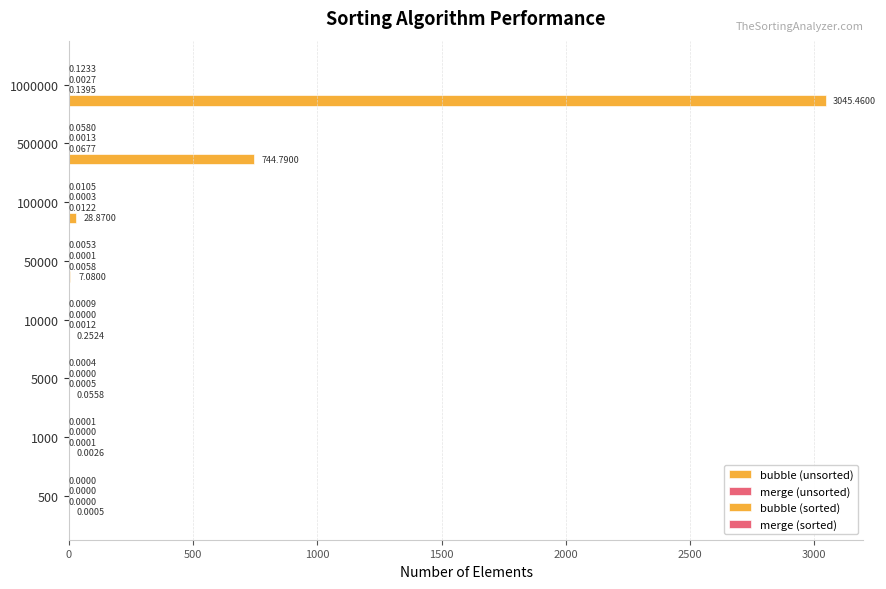

Count the number of categories in the chart.

8